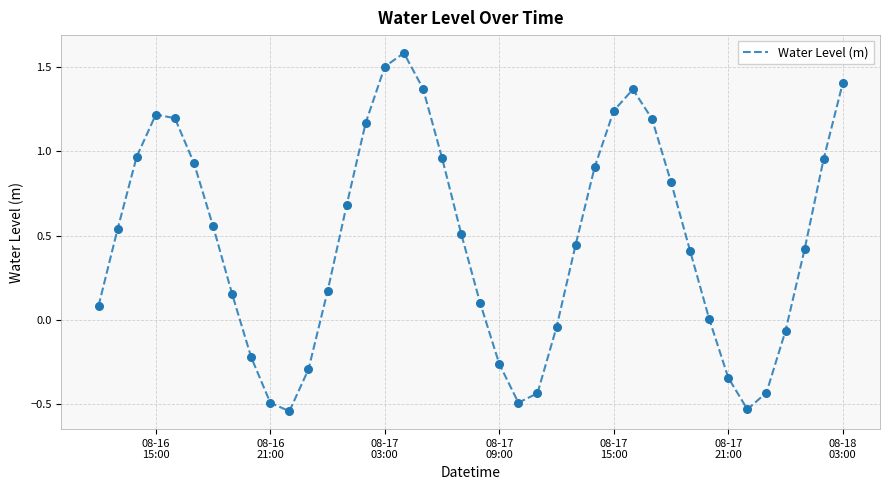

What is the greatest value displayed?

1.6